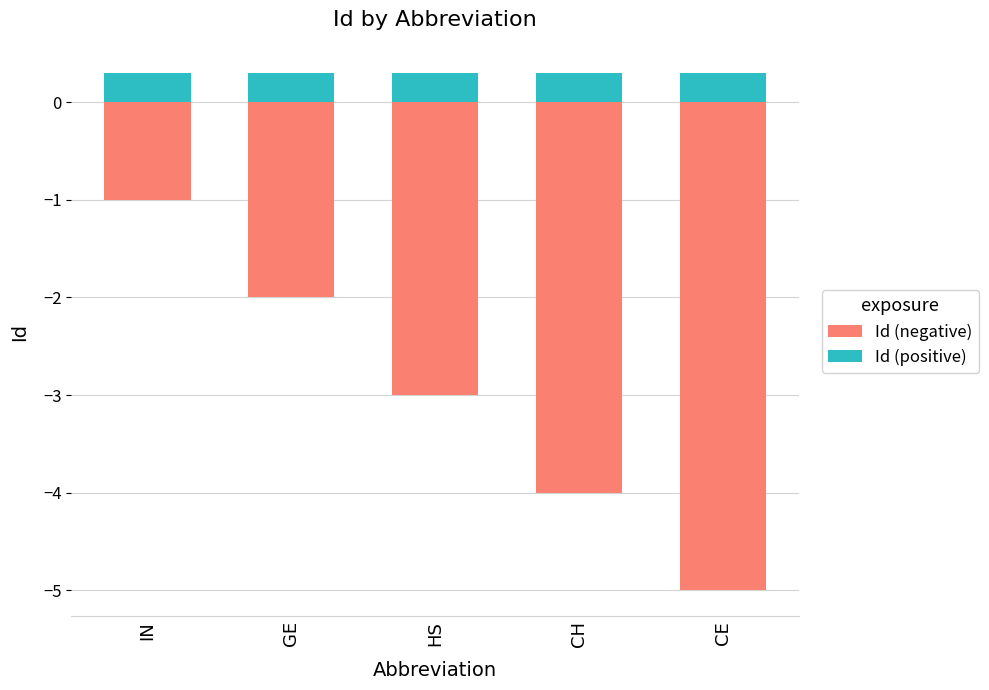

How many data points in Id_neg are less than -3?

2